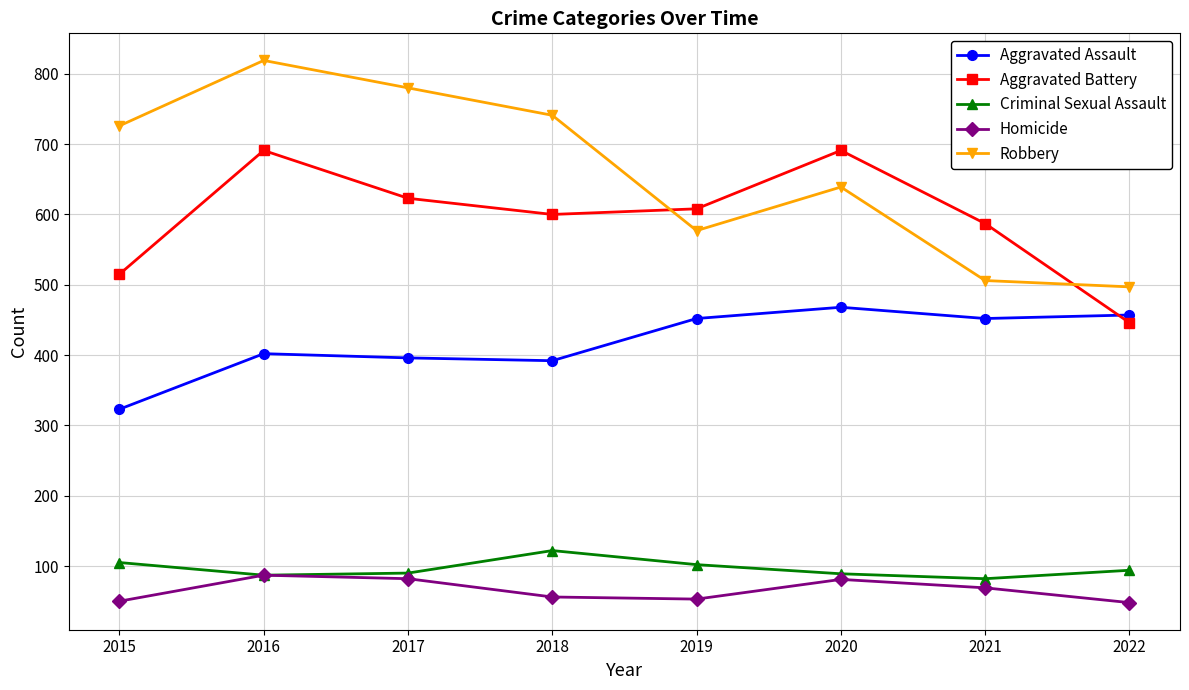

What is the smallest value displayed?

48